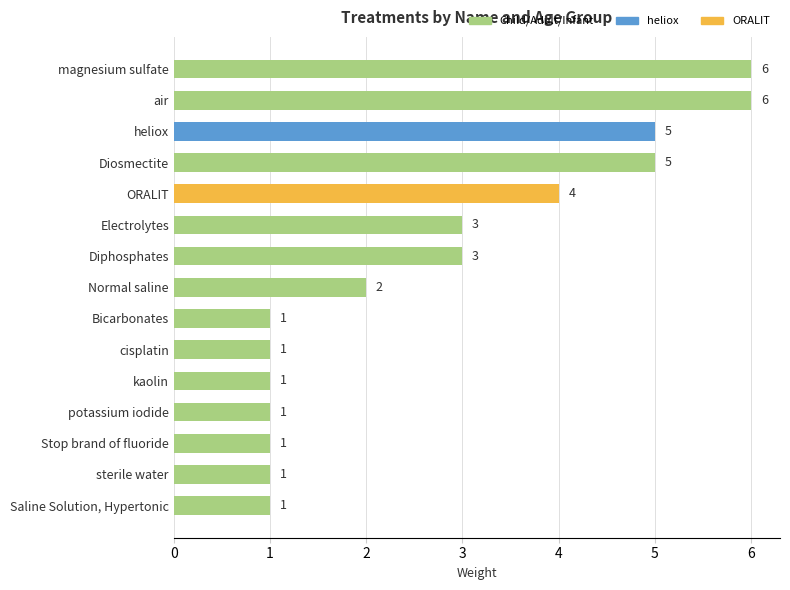

Between ORALIT and air, which is larger?

air